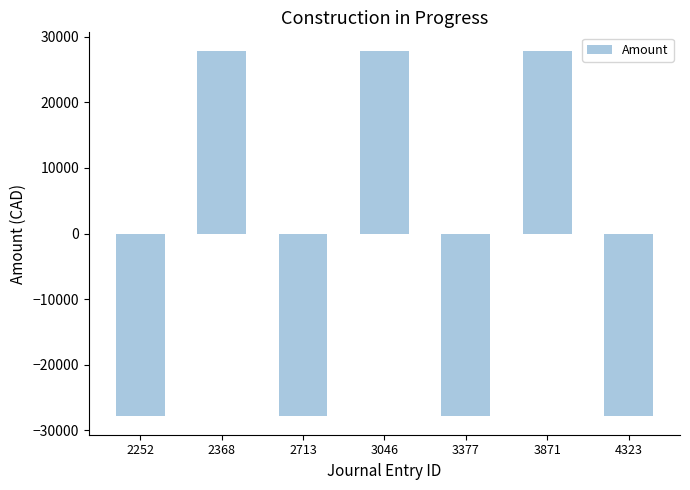

How many negative values are there?

4